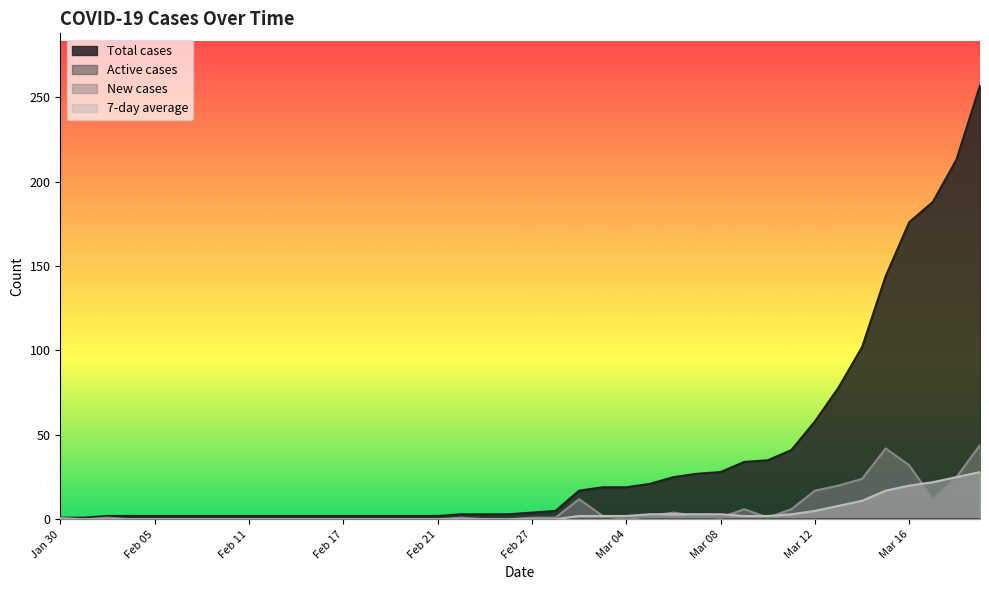

How many lines are shown in the chart?

4